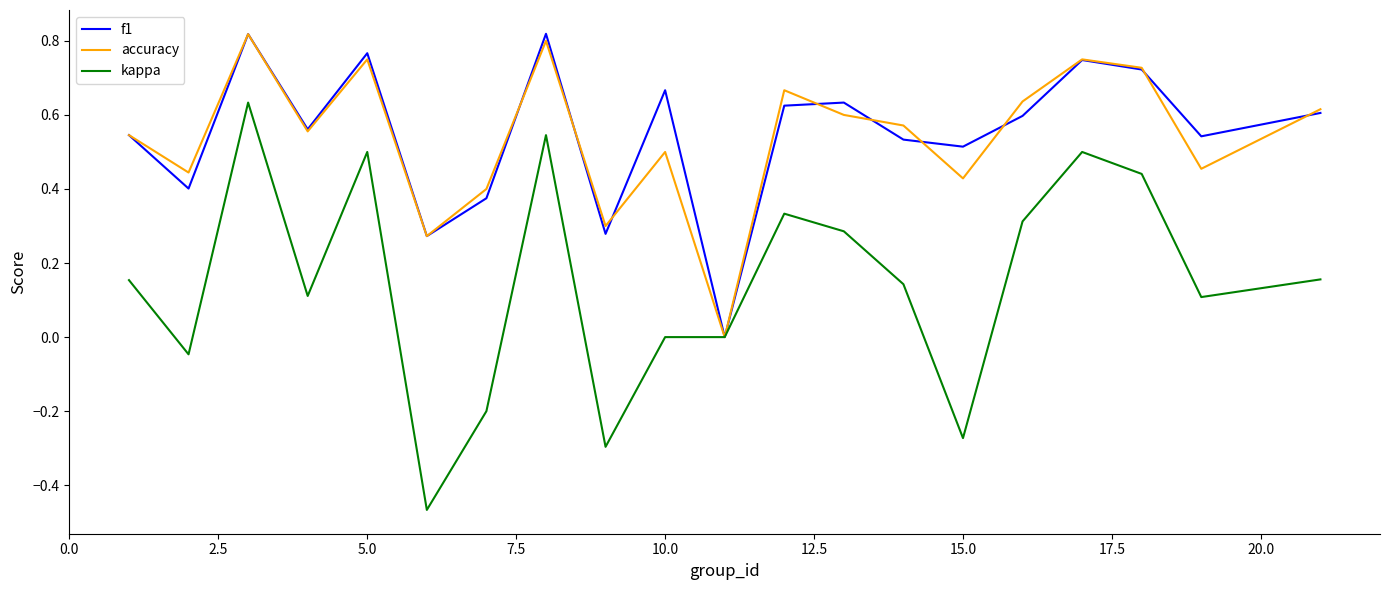

Which series has the largest range (max minus min)?

kappa